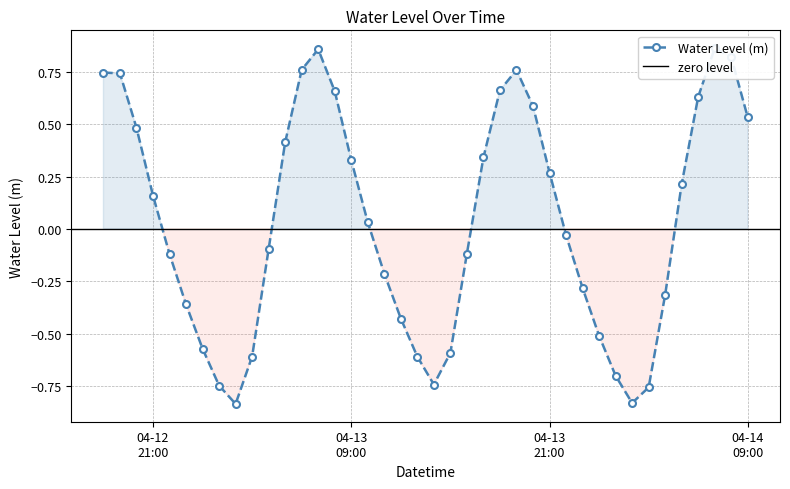

What is the change in value from 2025-04-13 12:00:00 to 2025-04-13 18:00:00?

+1.1